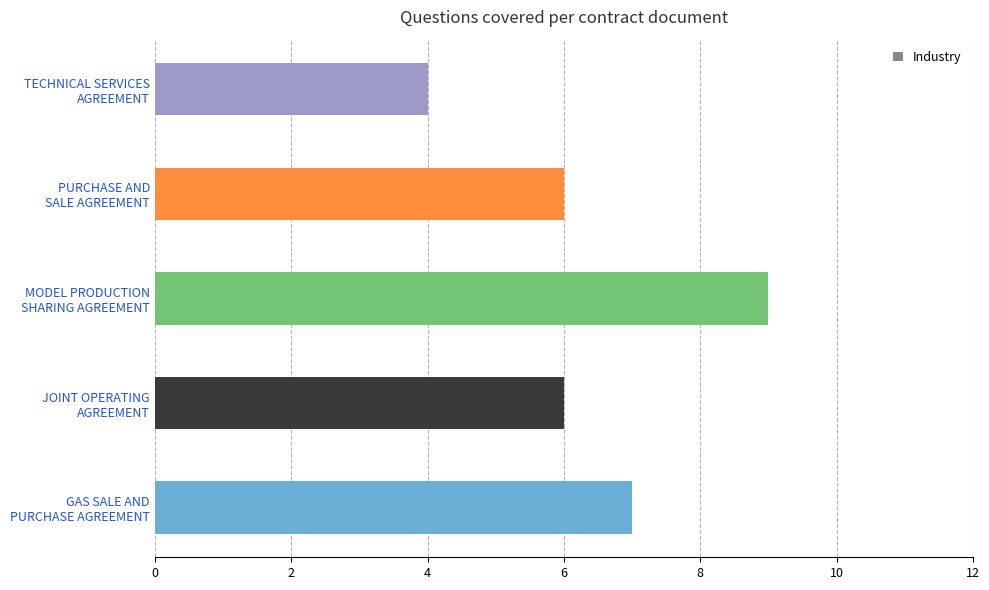

What is the maximum value shown in the chart?

9